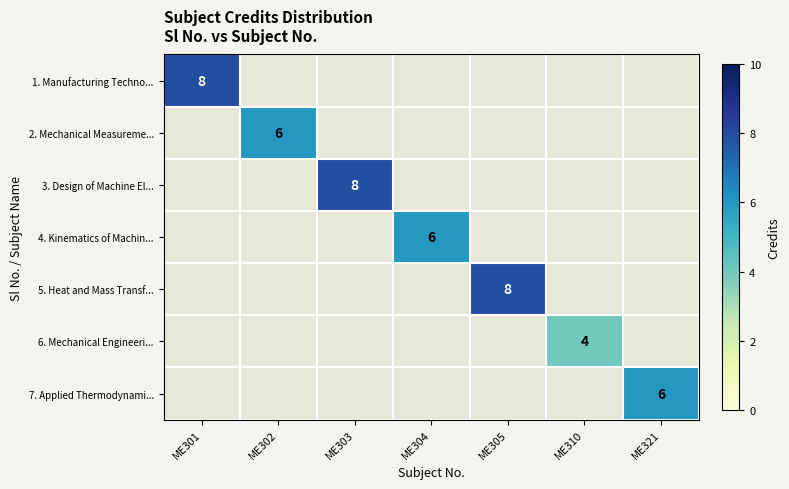

True or false: 2. Mechanical Measureme... has a value of 6 at ME302.

True